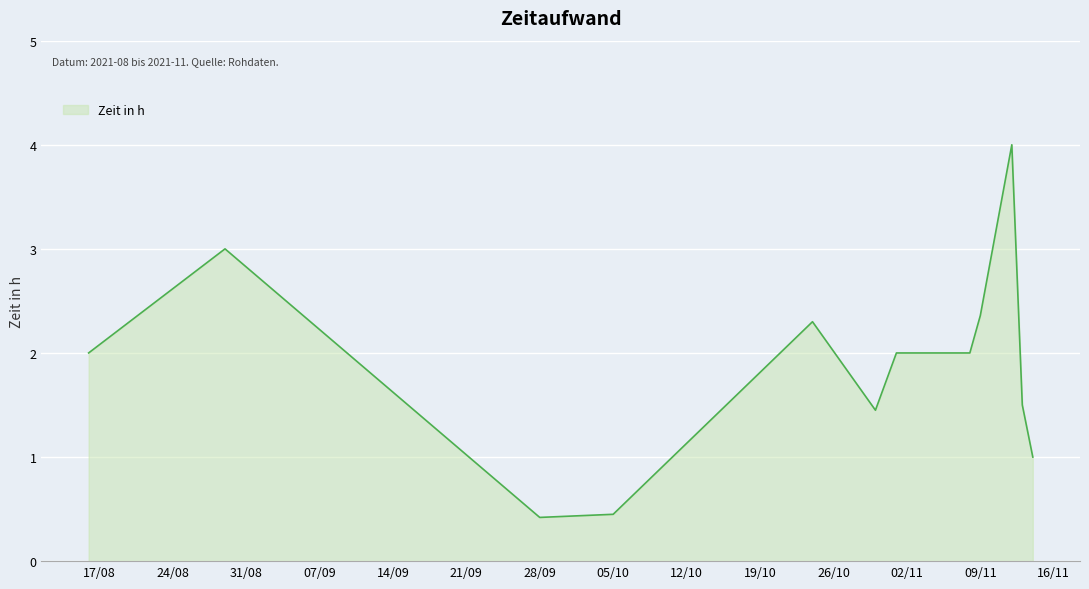

What is the difference between the maximum and minimum values?

3.6